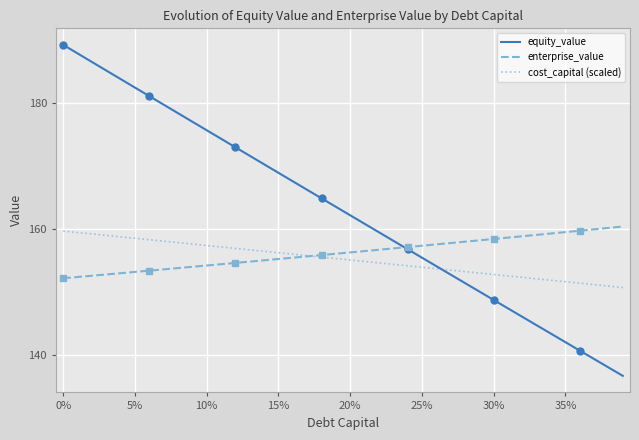

What is the smallest value displayed?

136.6